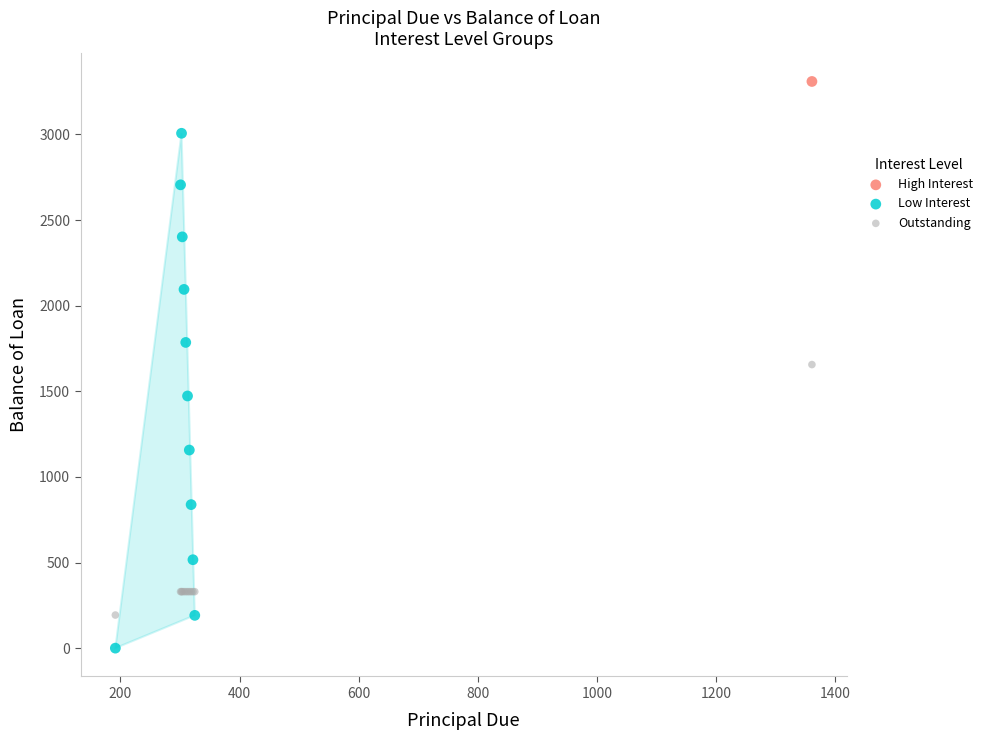

What are all the series names shown in the legend?

High Interest, Low Interest, Outstanding